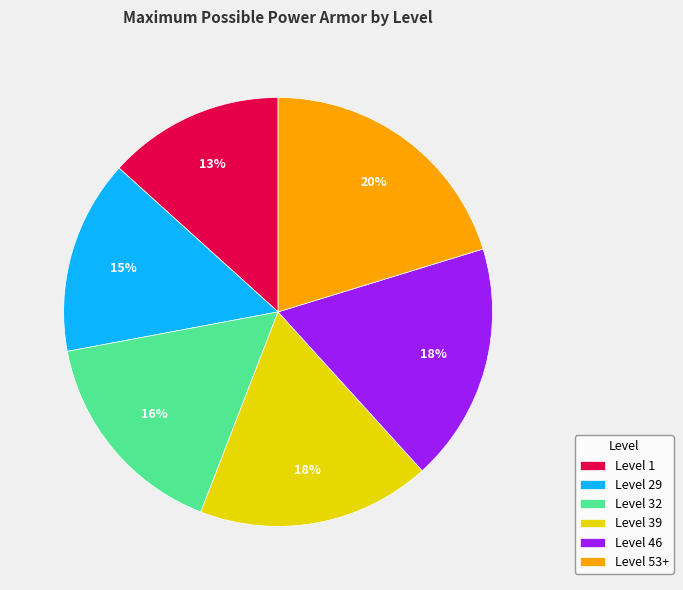

Which slice is the smallest?

Level 1